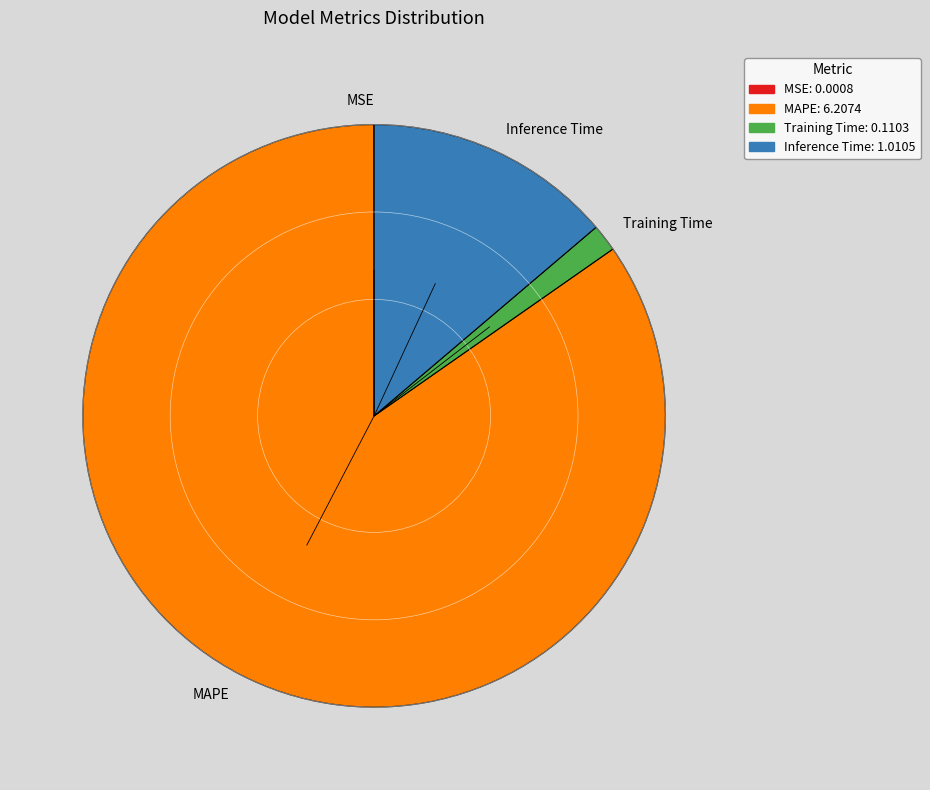

Is it true that MAPE is 95% of the pie?

False